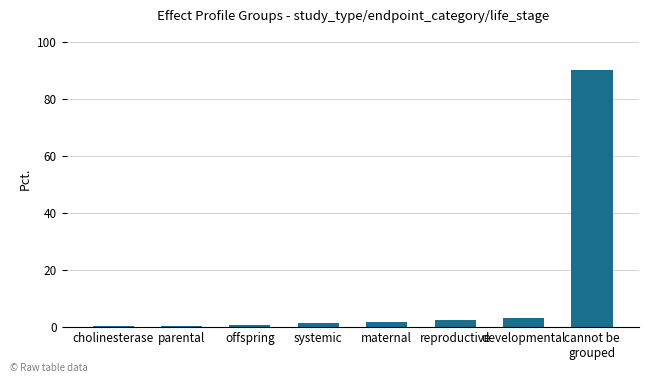

What value does the data have at developmental?

3.0